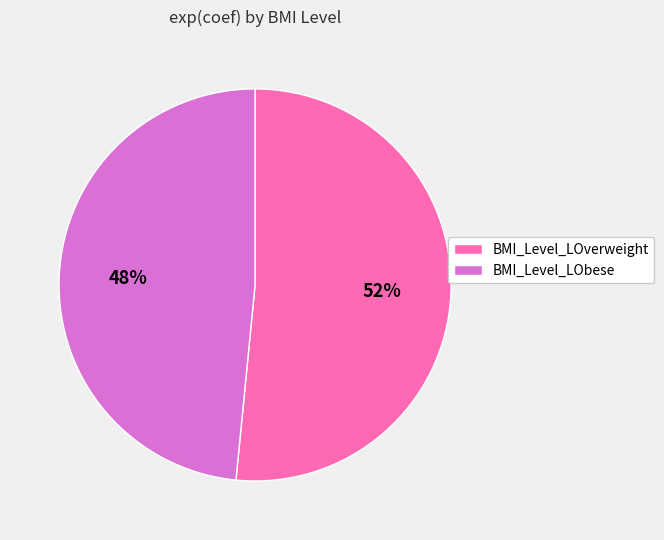

Does any single category account for the majority?

Yes